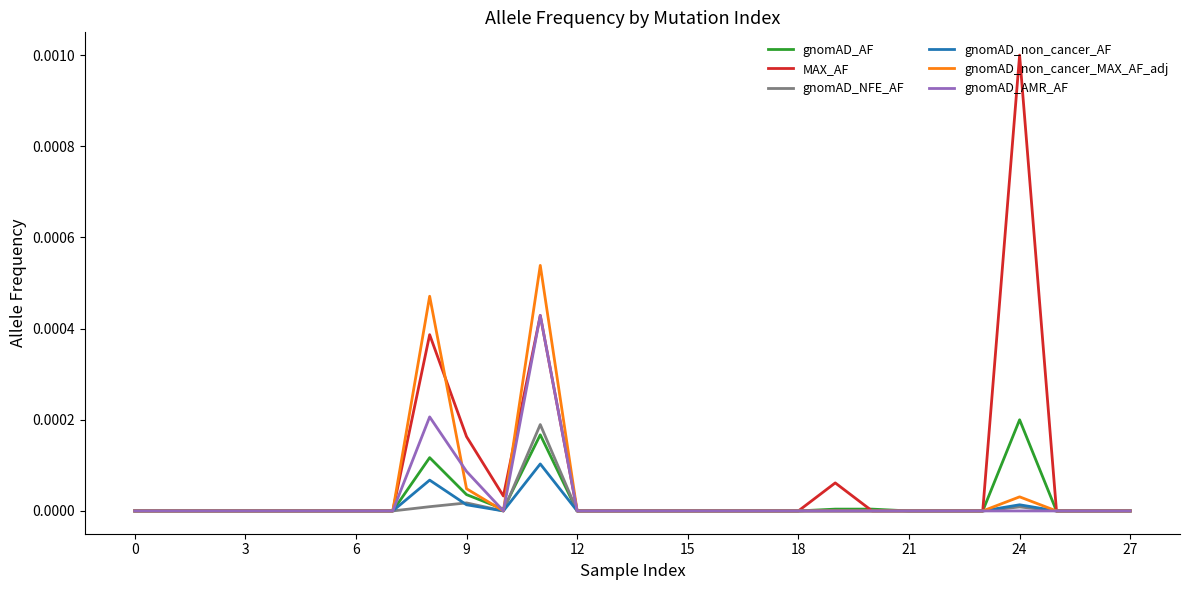

The MAX_AF series shows 0.0 at 12. True or false?

True